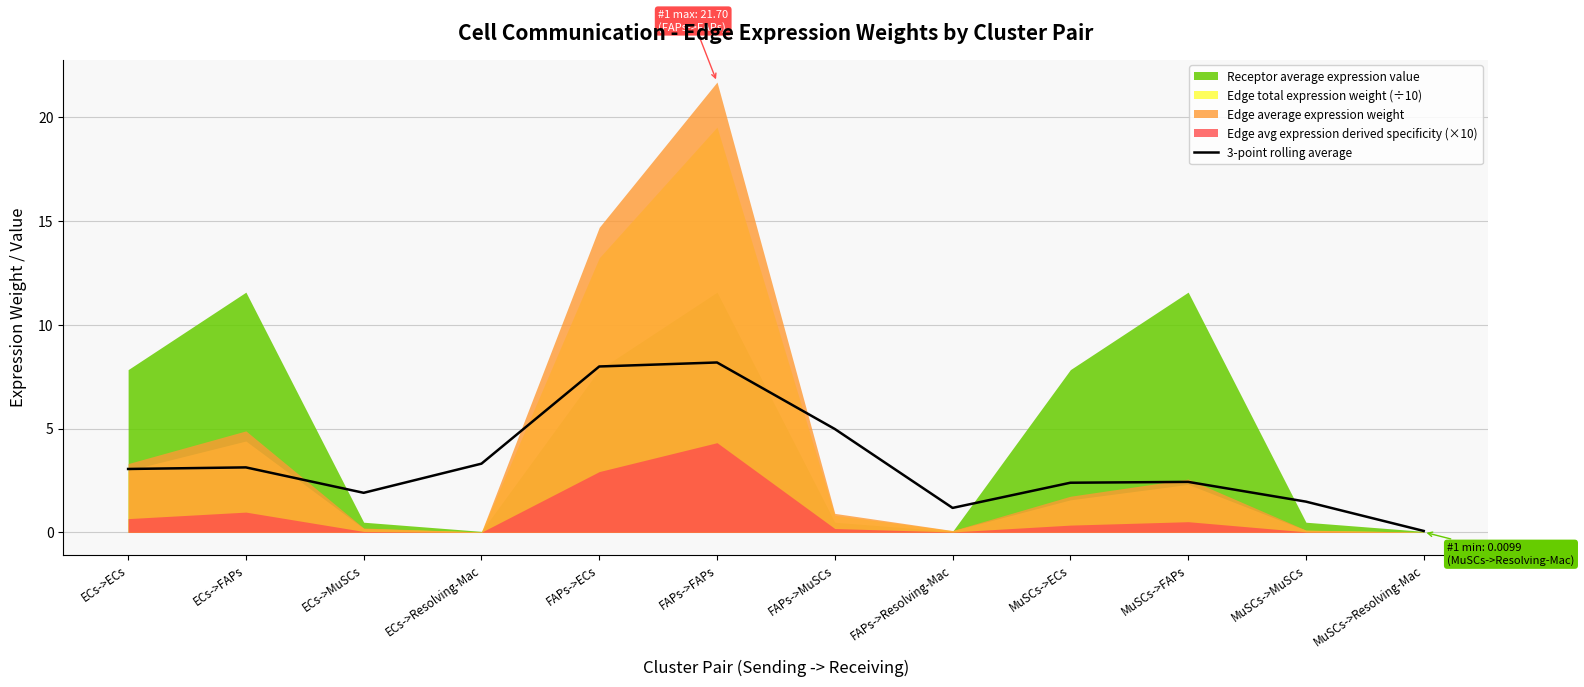

What is the value of the 7th point from the left?

5.0